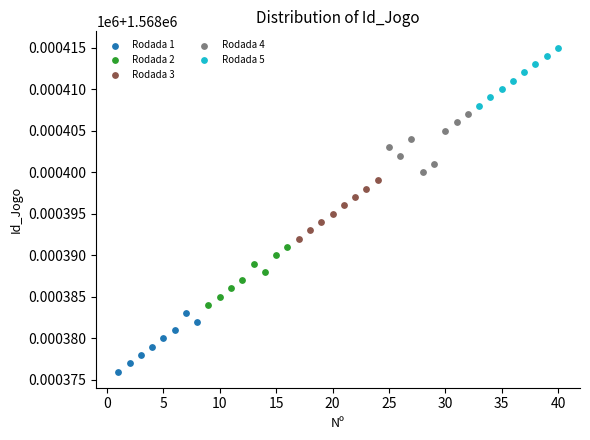

What are all the series names shown in the legend?

Rodada 1, Rodada 2, Rodada 3, Rodada 4, Rodada 5